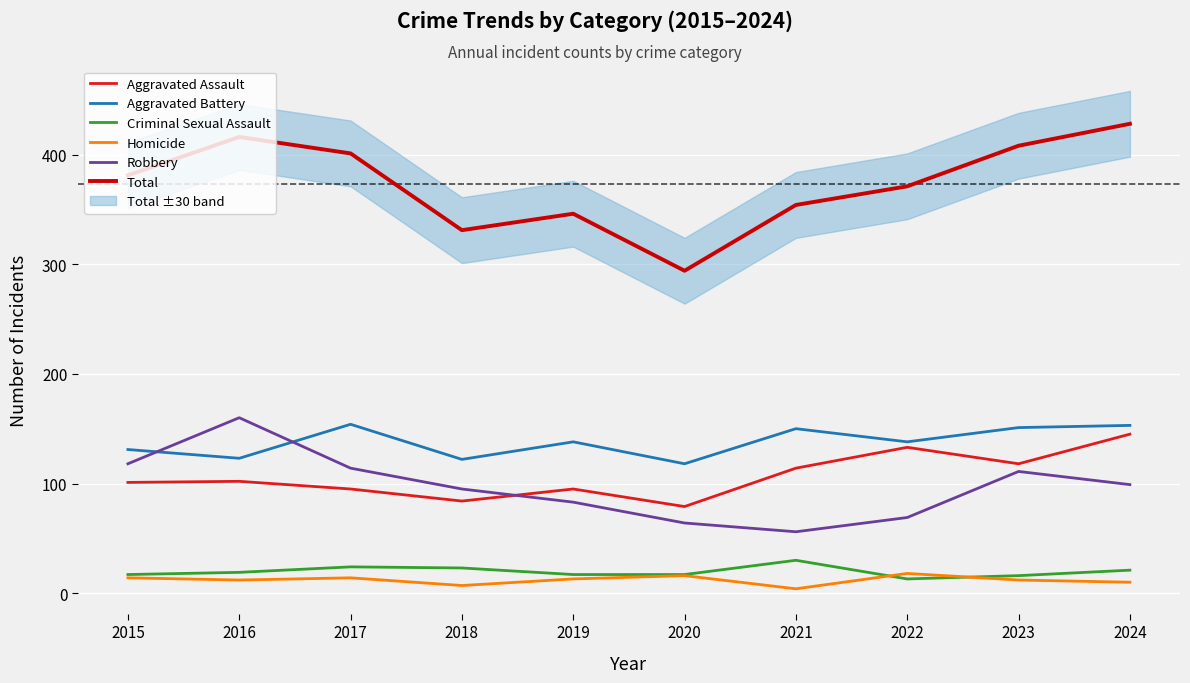

Where is Robbery nearest to the value 108?

2023